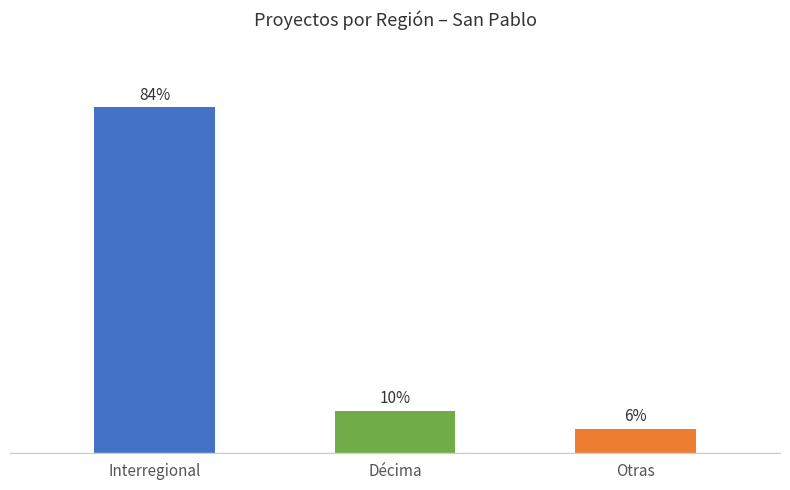

List the labels in order of value, smallest first.

Other, Décima, Interregional